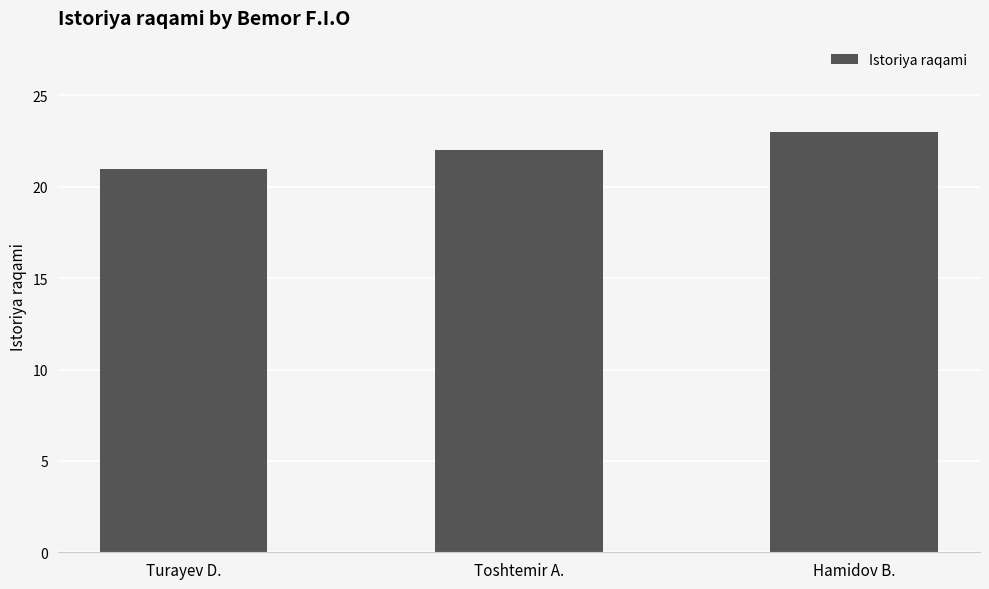

What is the maximum value shown in the chart?

23